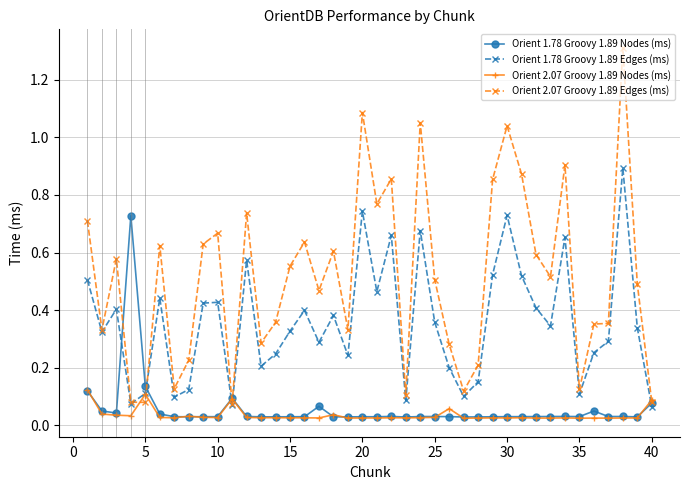

Which series has the widest spread of values?

Orient 2.07 Groovy 1.89 Edges (ms)